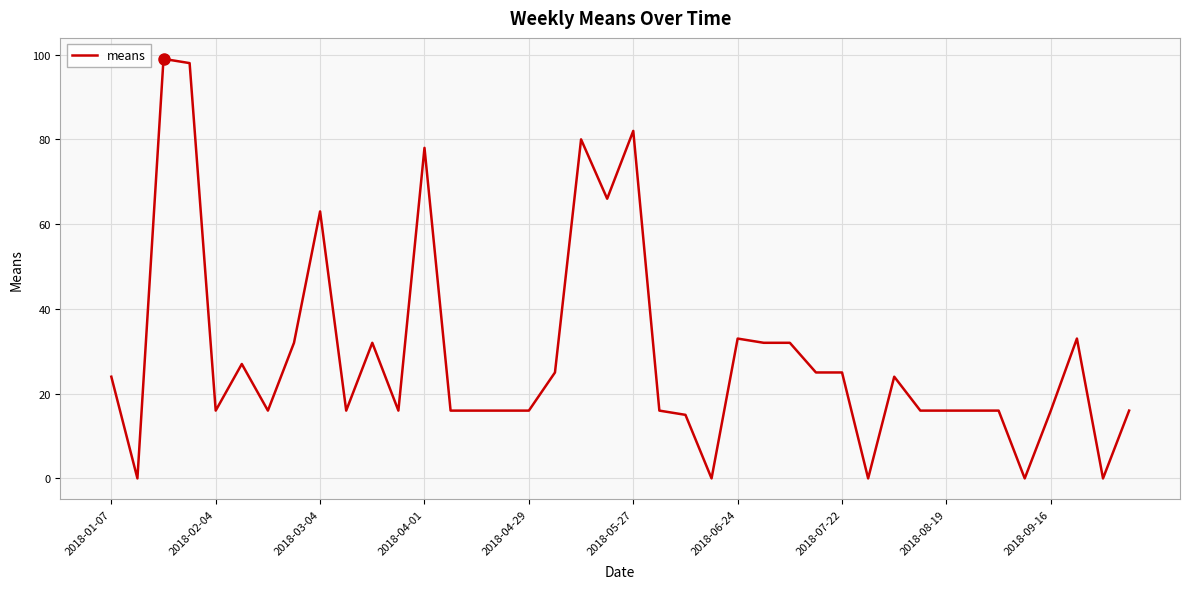

What is the maximum value shown in the chart?

99